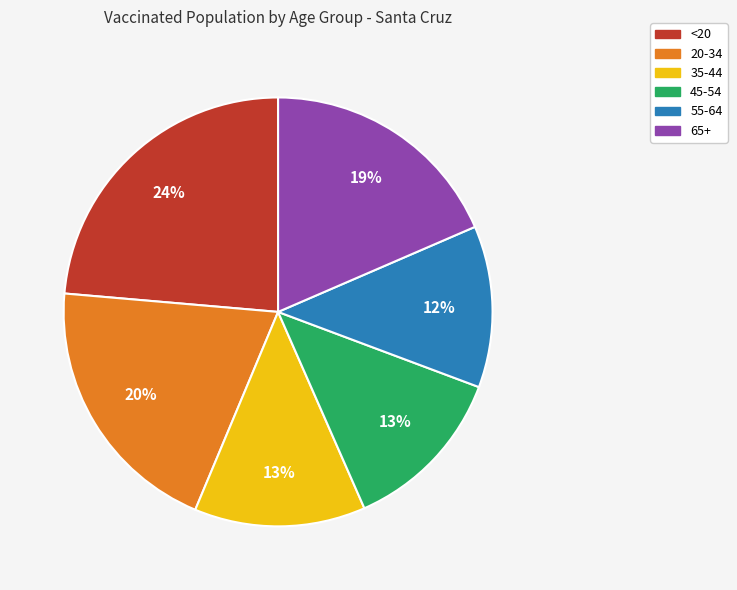

Which slice is the smallest?

55-64